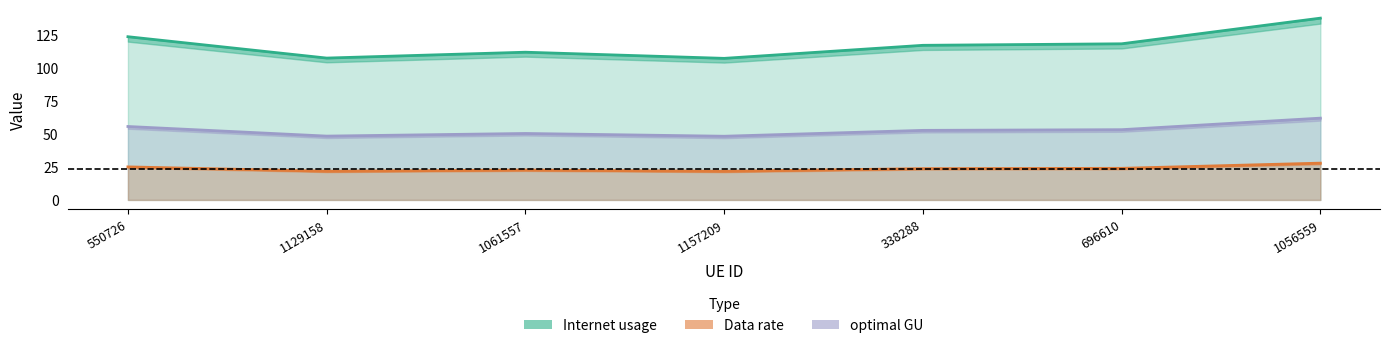

In optimal GU, how many points are higher than both neighbors (excluding endpoints)?

1